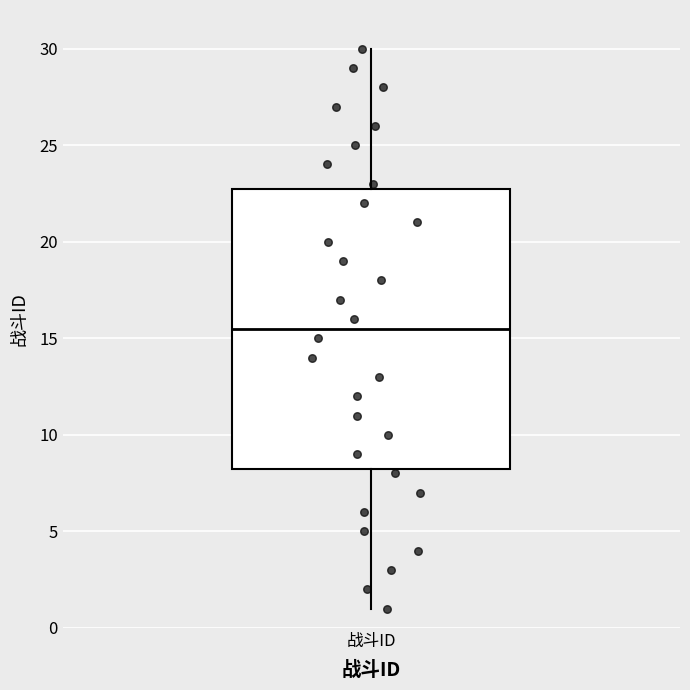

Where is the upper edge of the box for 战斗ID on the y-axis? The values are not printed on the chart, so give them approximately, as read against the axis.

23.0